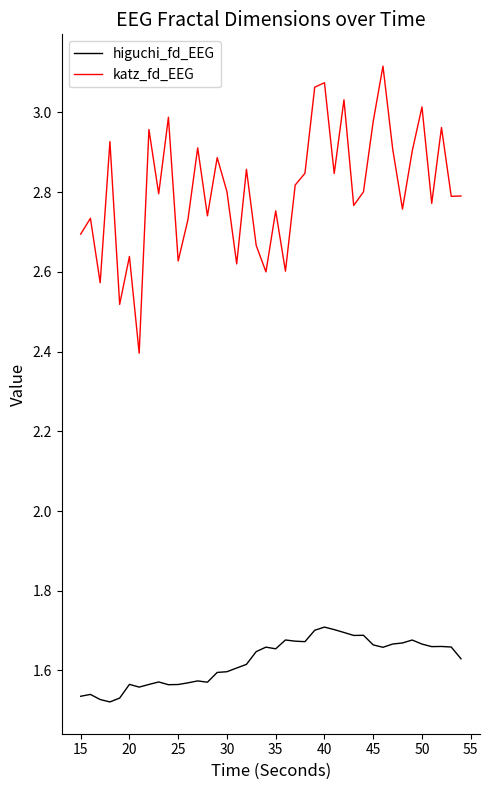

How many lines are shown in the chart?

2